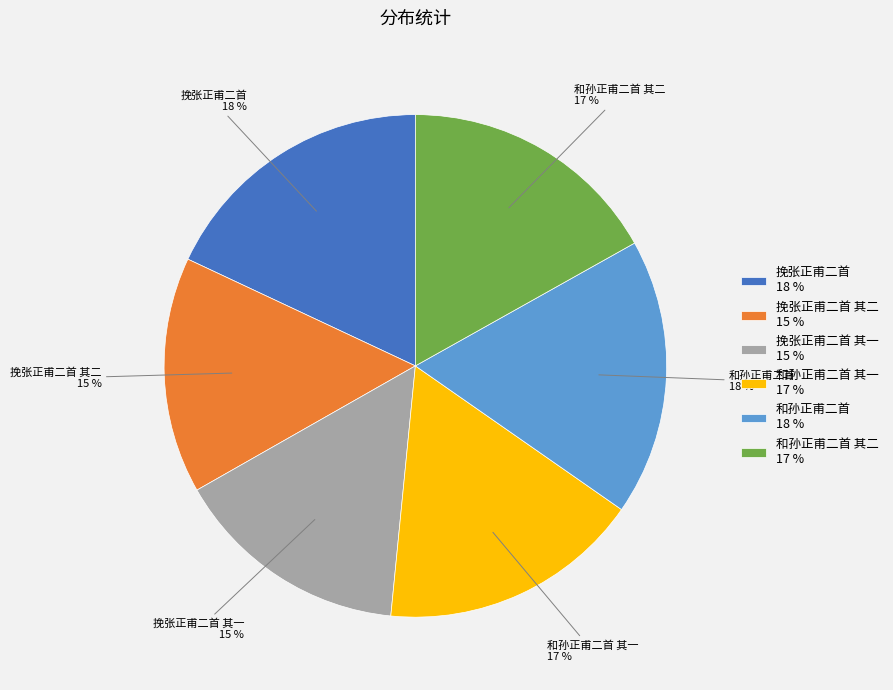

To the nearest percent, what is the average slice percentage?

17%